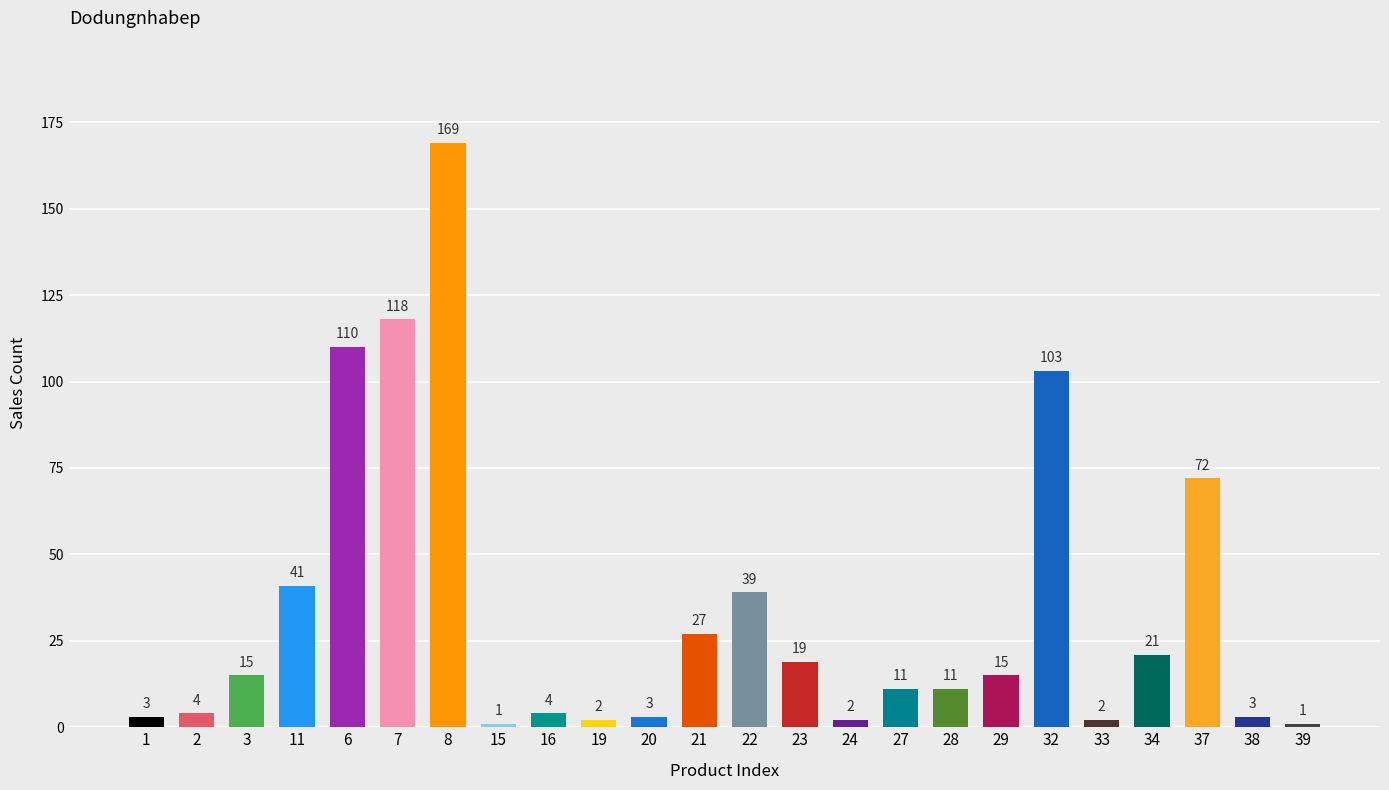

How many data points are less than 15?

12